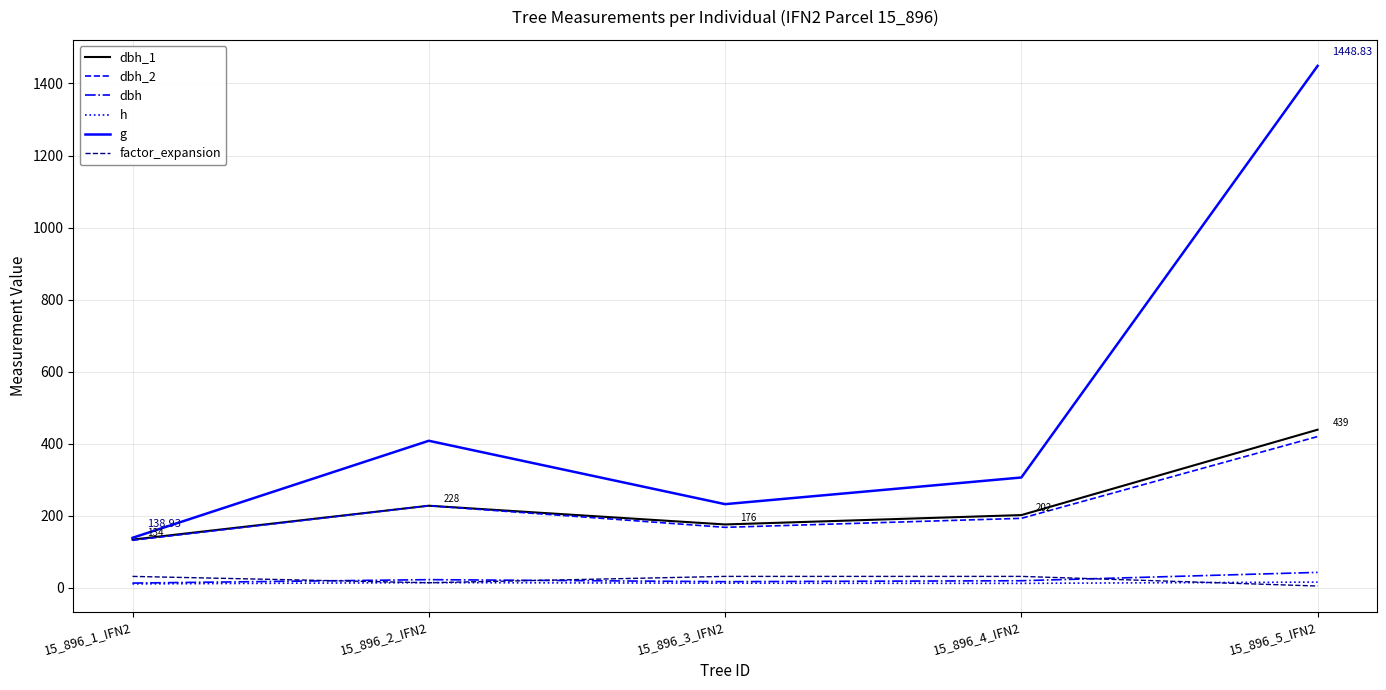

List the labels in order of g value, smallest first.

15_896_1_IFN2, 15_896_3_IFN2, 15_896_4_IFN2, 15_896_2_IFN2, 15_896_5_IFN2